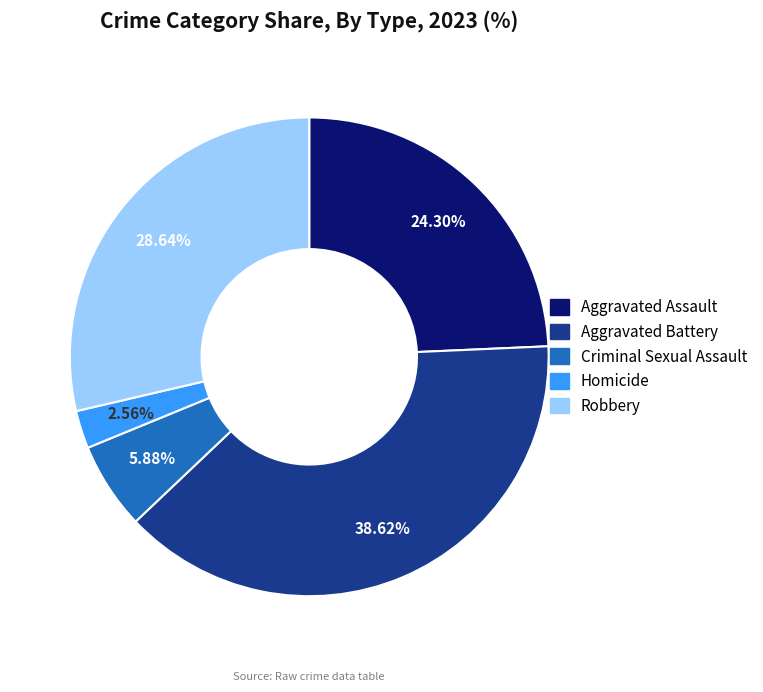

What percentage is the Aggravated Battery slice, to the nearest percent?

39%